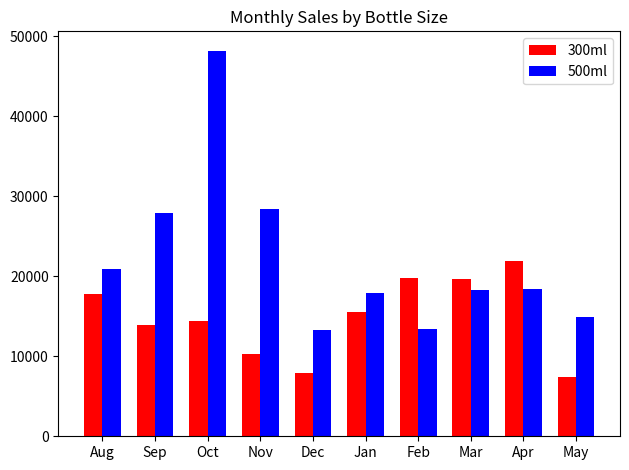

Where is 500ml nearest to the value 30740?

Nov